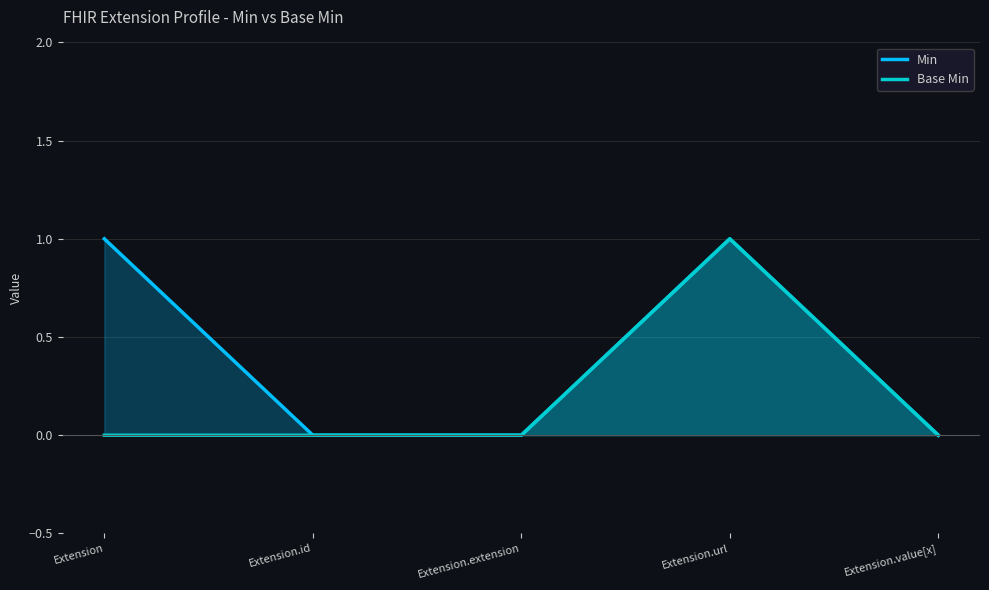

How many positive values does the Min series have?

2